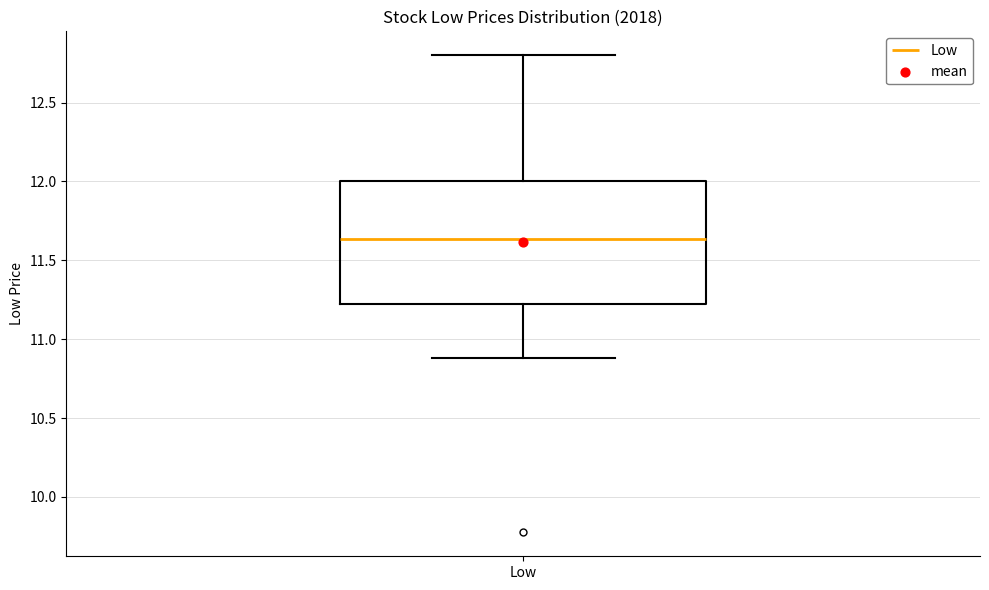

Transcribe this box plot: give where the median line is, the range the box spans, and where the two whiskers end, as read against the y-axis. The values are not printed on the chart, so give them approximately, as read against the axis.

median 11.65, box 11.25 to 12.00, whiskers 10.90 to 12.80